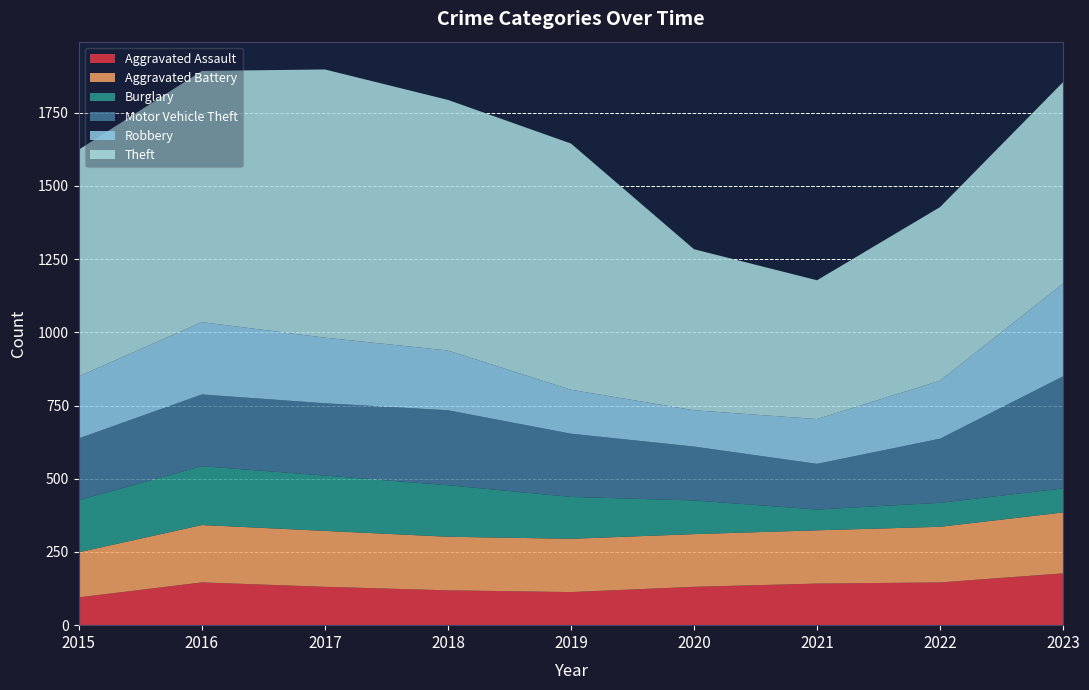

Reading left to right, what are all the values shown in this chart?

Aggravated Assault: 2015=95	2016=146	2017=131	2018=119	2019=113	2020=131	2021=142	2022=146	2023=177
Aggravated Battery: 2015=154	2016=196	2017=191	2018=183	2019=182	2020=180	2021=182	2022=190	2023=208
Burglary: 2015=178	2016=201	2017=189	2018=176	2019=143	2020=115	2021=71	2022=82	2023=82
Motor Vehicle Theft: 2015=211	2016=245	2017=247	2018=256	2019=216	2020=184	2021=156	2022=219	2023=383
Robbery: 2015=212	2016=247	2017=224	2018=204	2019=150	2020=124	2021=153	2022=198	2023=317
Theft: 2015=774	2016=858	2017=916	2018=856	2019=841	2020=550	2021=474	2022=593	2023=688